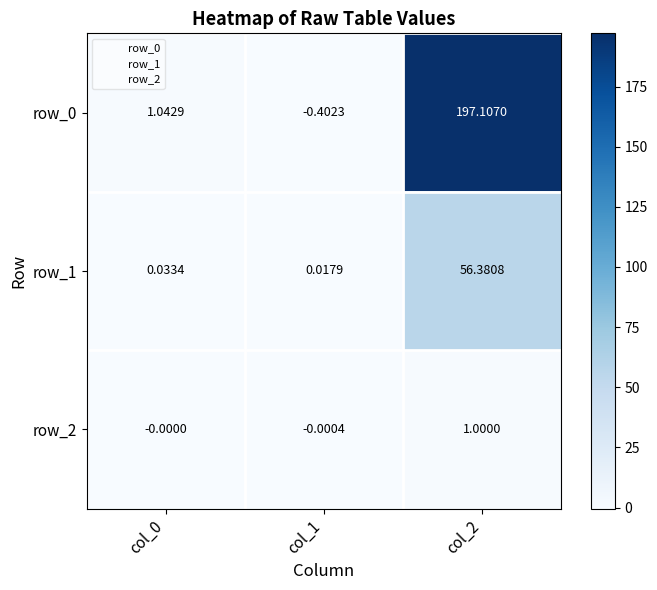

Which label corresponds to the largest value in the chart?

col_2